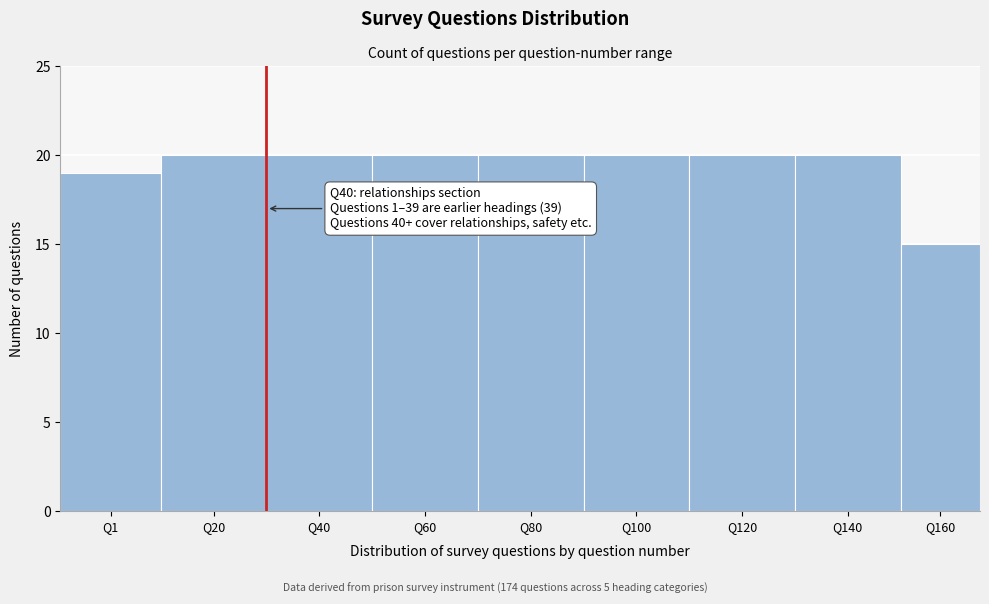

Reading left to right, what are all the values shown in this chart?

Q1=19	Q20=20	Q40=20	Q60=20	Q80=20	Q100=20	Q120=20	Q140=20	Q160=15